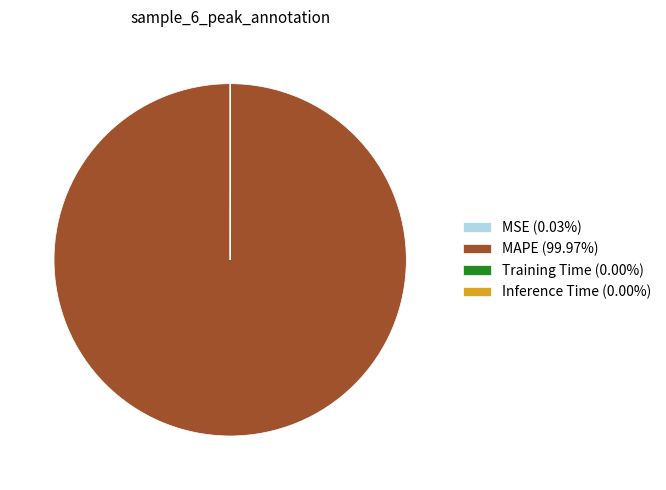

Does MAPE account for over 50% of the chart?

Yes